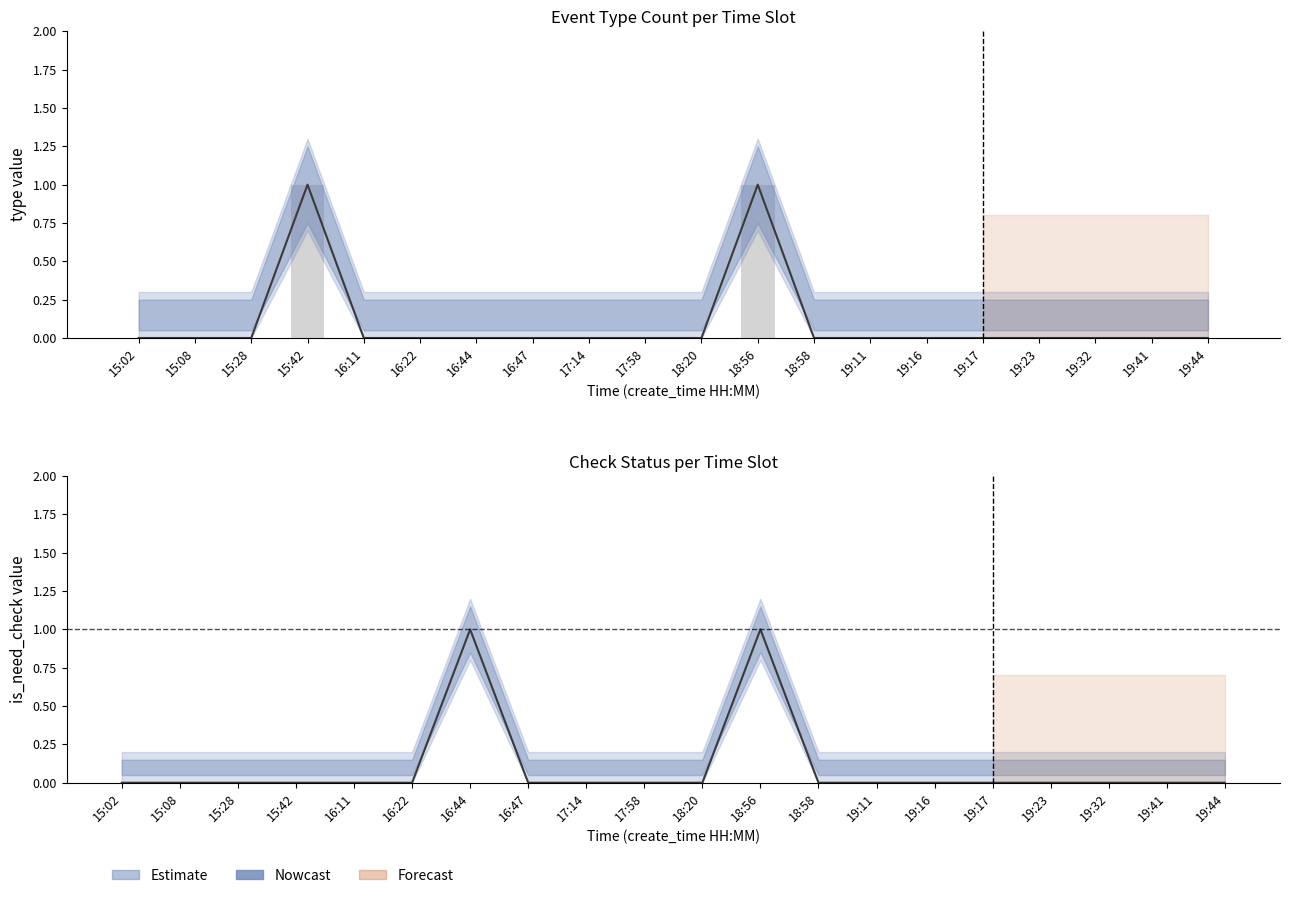

What is the maximum value shown in the chart?

1